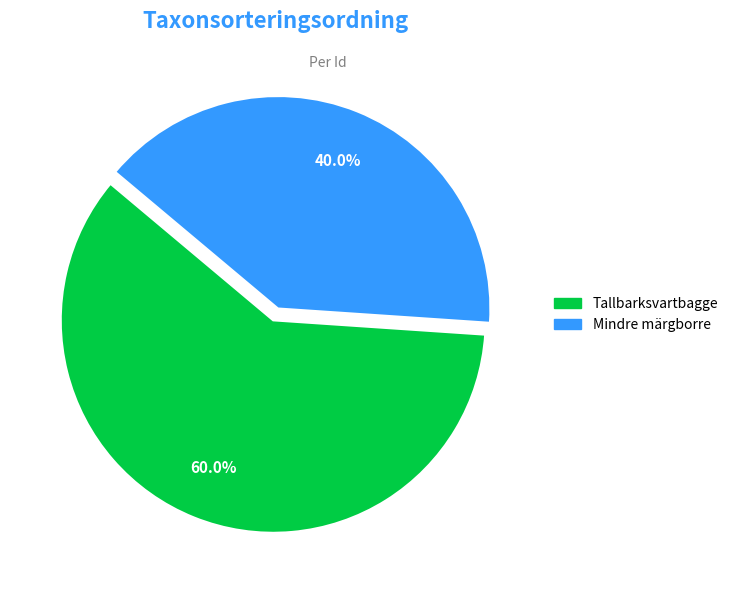

To the nearest percent, what is the difference between the largest and smallest slice percentages?

20%